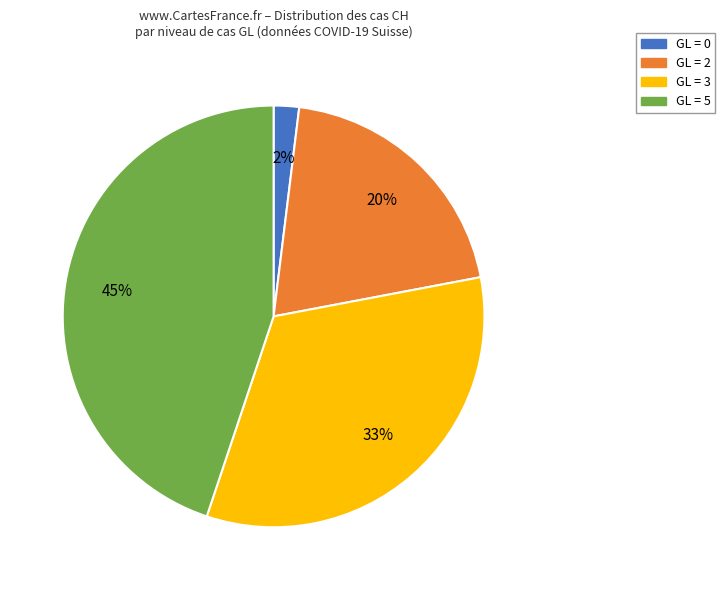

To the nearest percent, what is the difference between the largest and smallest slice percentages?

43%